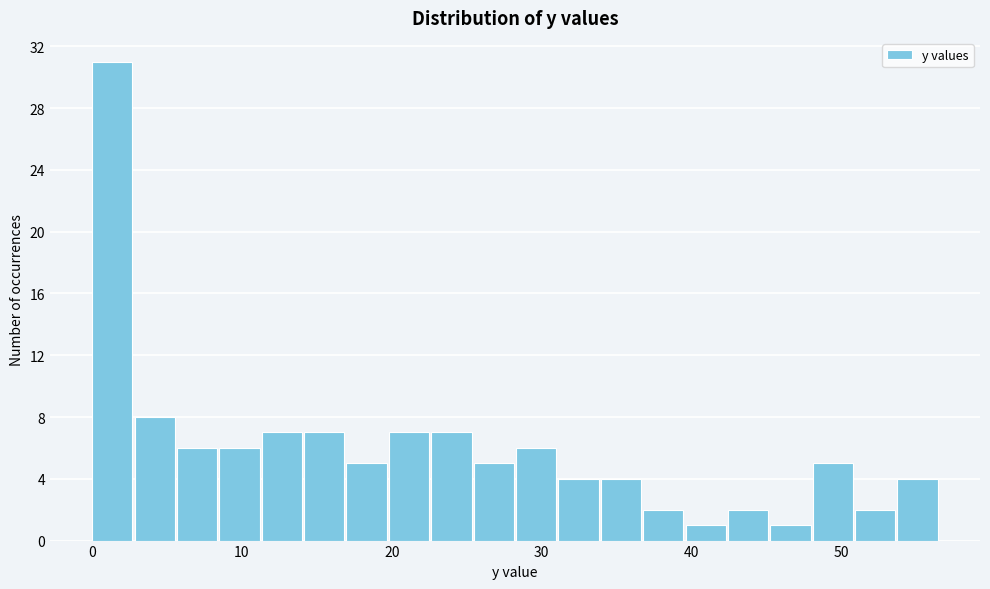

Around what value on the x-axis is the tallest bar? Give the approximate position of its centre, as read against the axis.

1